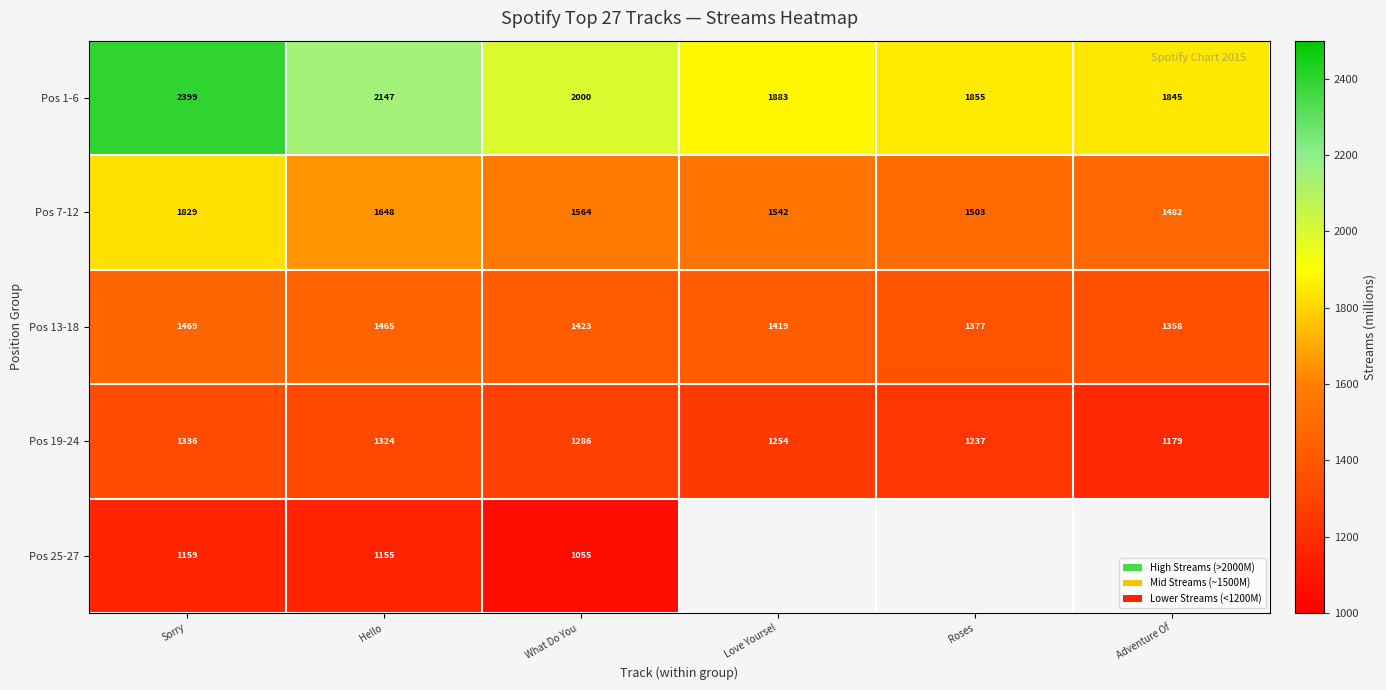

At how many categories does at least one series exceed 2267?

1